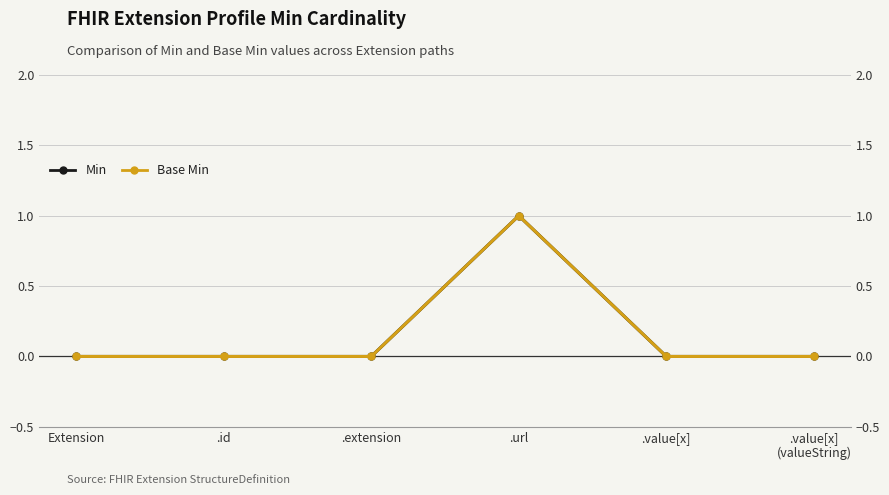

In Base Min, how many points are higher than both neighbors (excluding endpoints)?

1